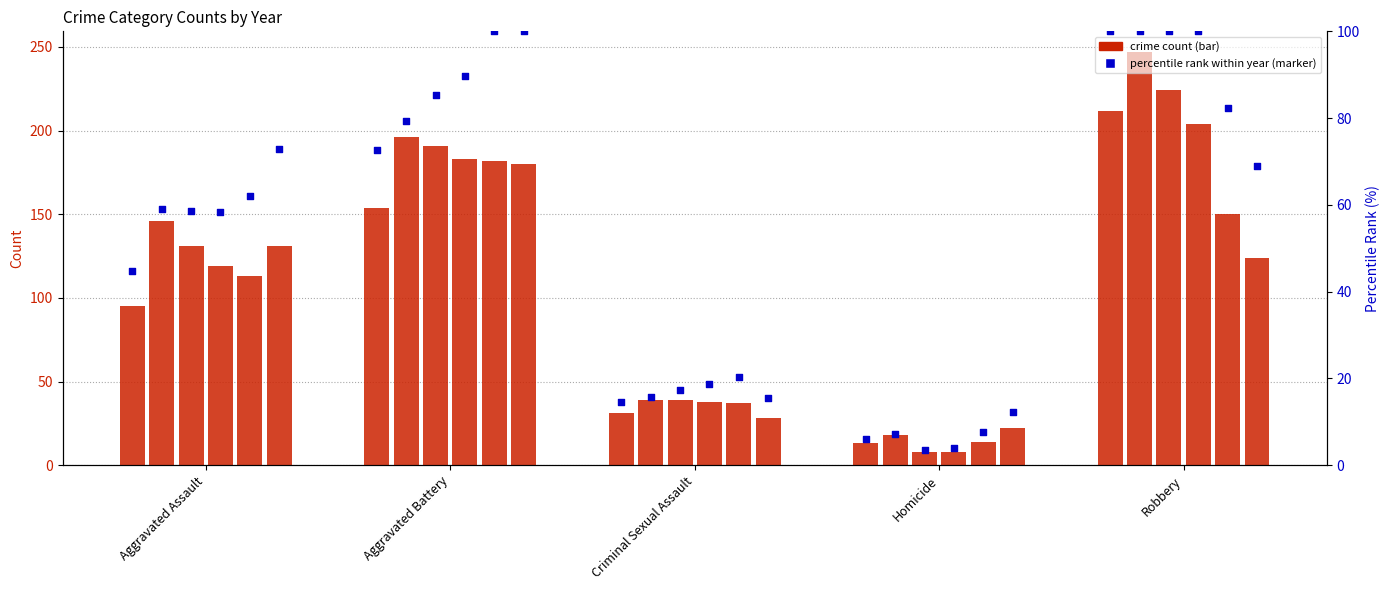

Is the value of 2015 at Criminal Sexual Assault greater than the value of 2020 at Aggravated Assault?

No